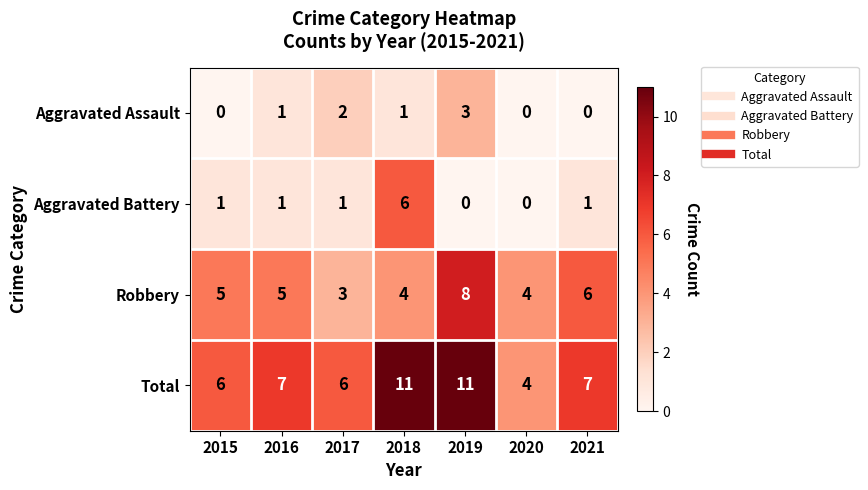

Which series changed the most between 2018 and 2021?

Aggravated Battery